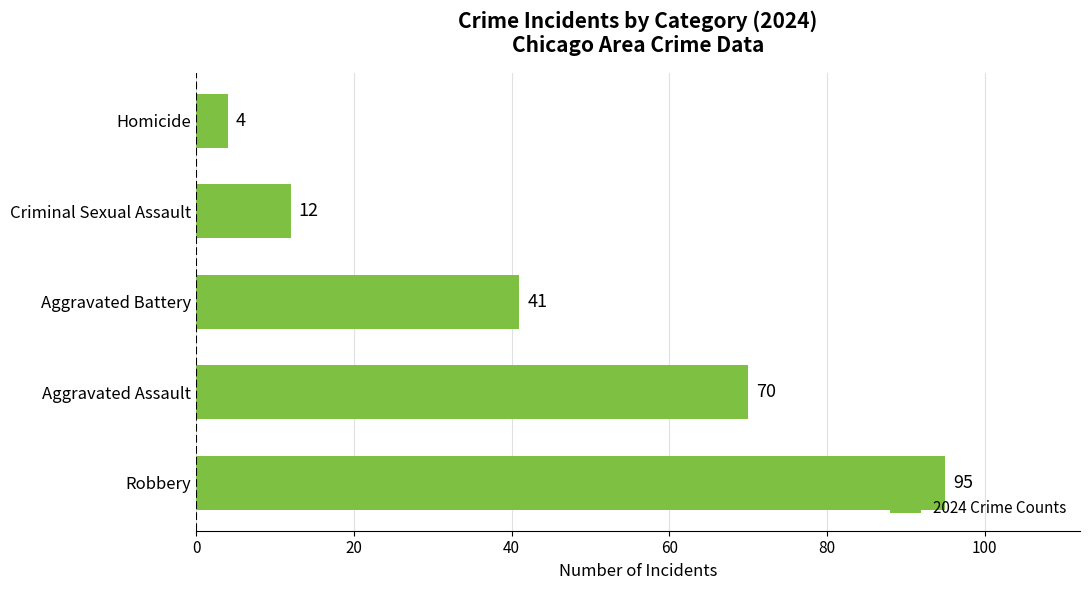

Count the number of categories in the chart.

5